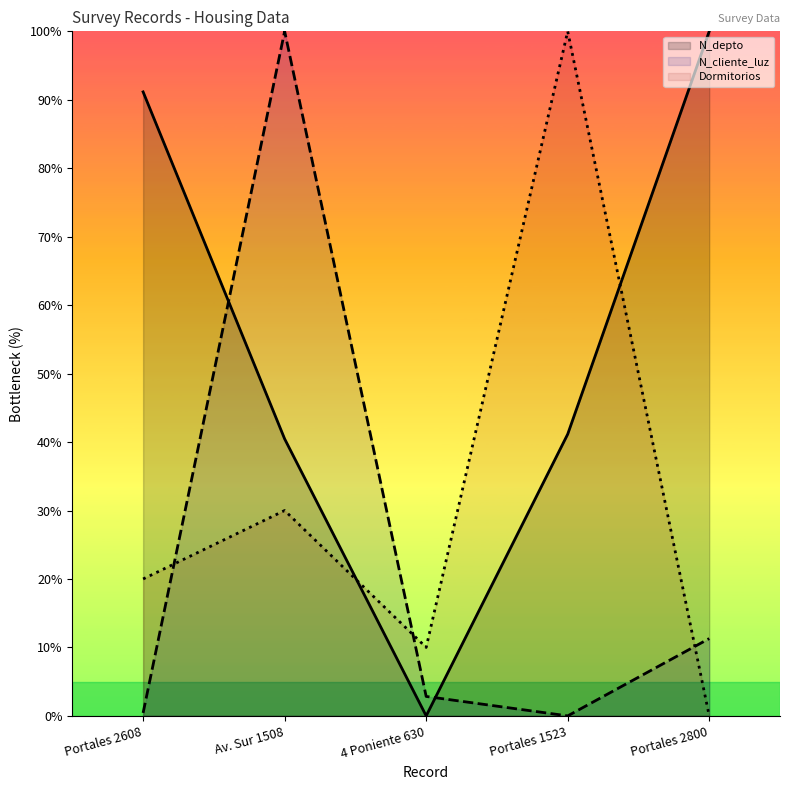

Reading right to left, what are all the values shown in this chart?

N_depto: Portales 2800=100.0	Portales 1523=41.2	4 Poniente 630=0.0	Av. Sur 1508=40.5	Portales 2608=91.2
N_cliente_luz: Portales 2800=11.3	Portales 1523=0.0	4 Poniente 630=2.8	Av. Sur 1508=100.0	Portales 2608=0.4
Dormitorios: Portales 2800=0.0	Portales 1523=100.0	4 Poniente 630=10.0	Av. Sur 1508=30.0	Portales 2608=20.0